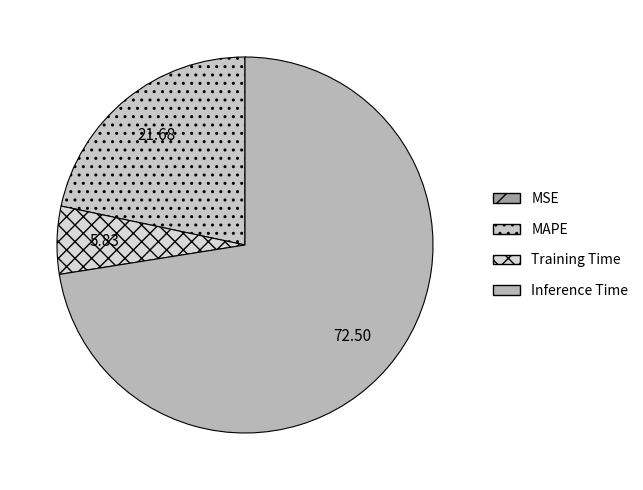

The Inference Time slice represents 72% of the pie. True or false?

True